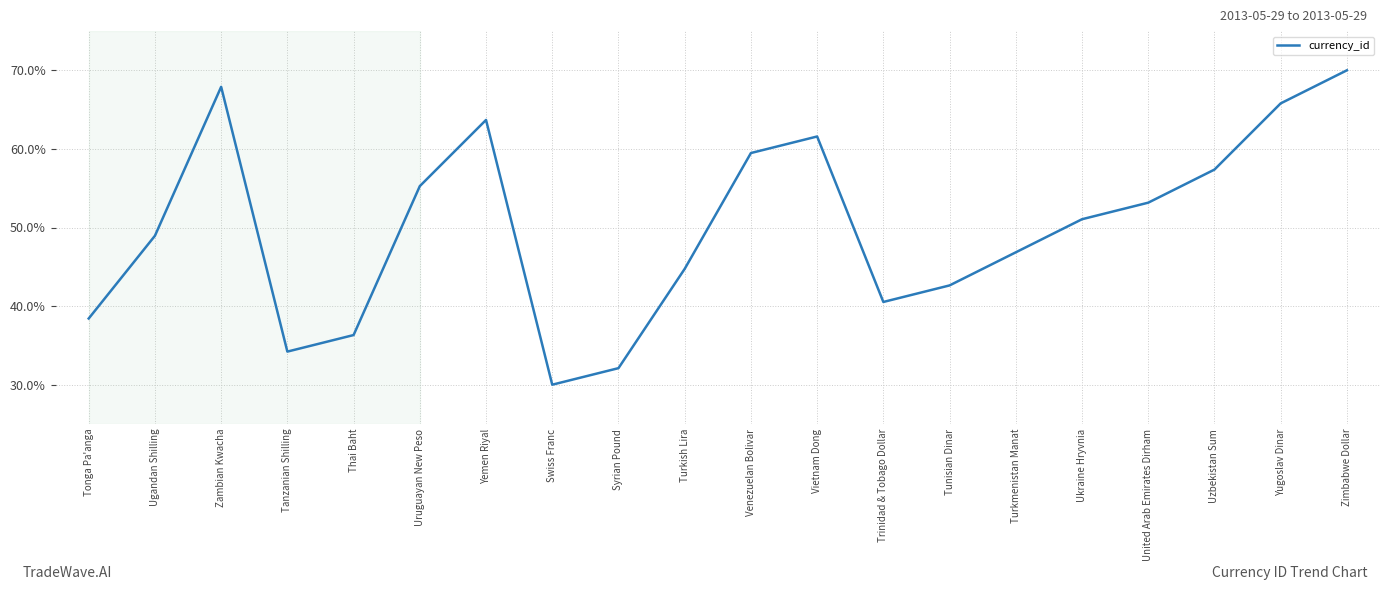

What value does the data have at Tonga Pa'anga?

38.4